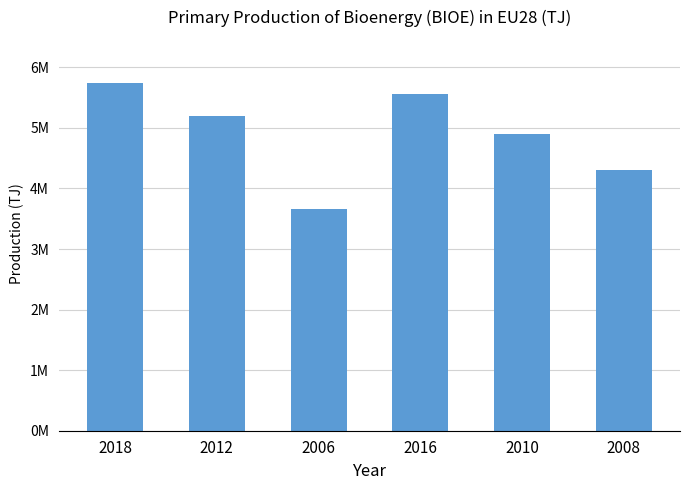

What is the approximate value at 2012?

5204209.1